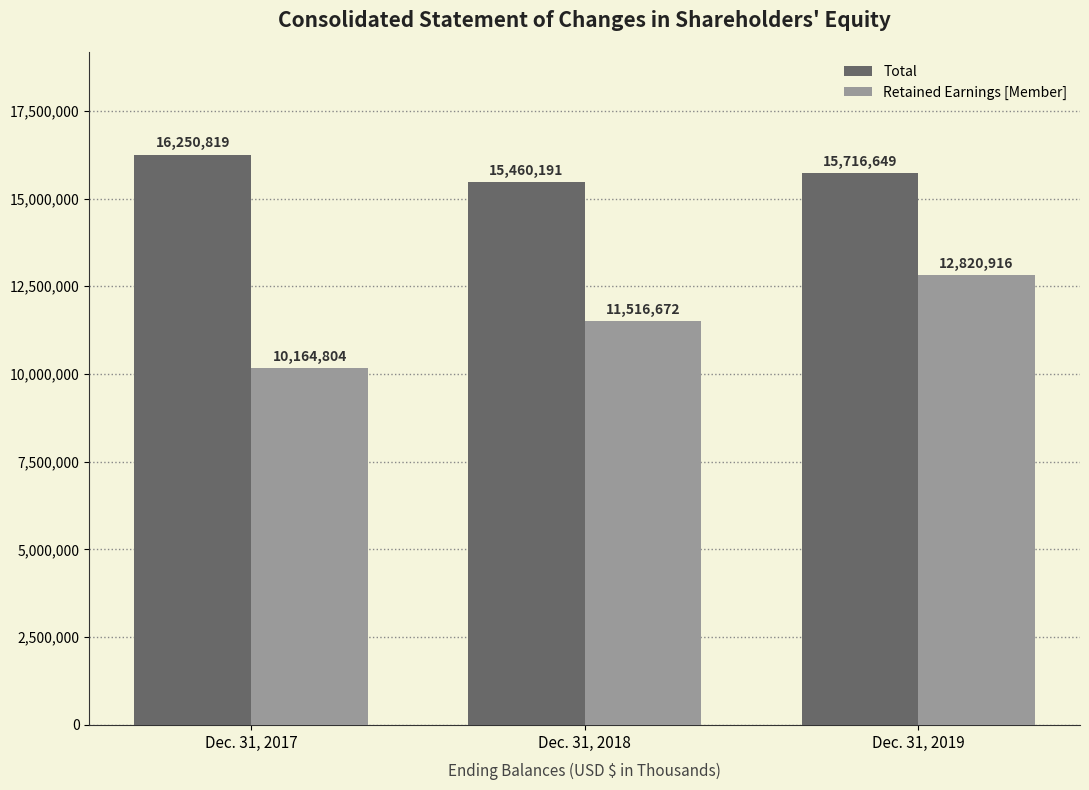

What is the minimum value for Retained Earnings [Member]?

10164804